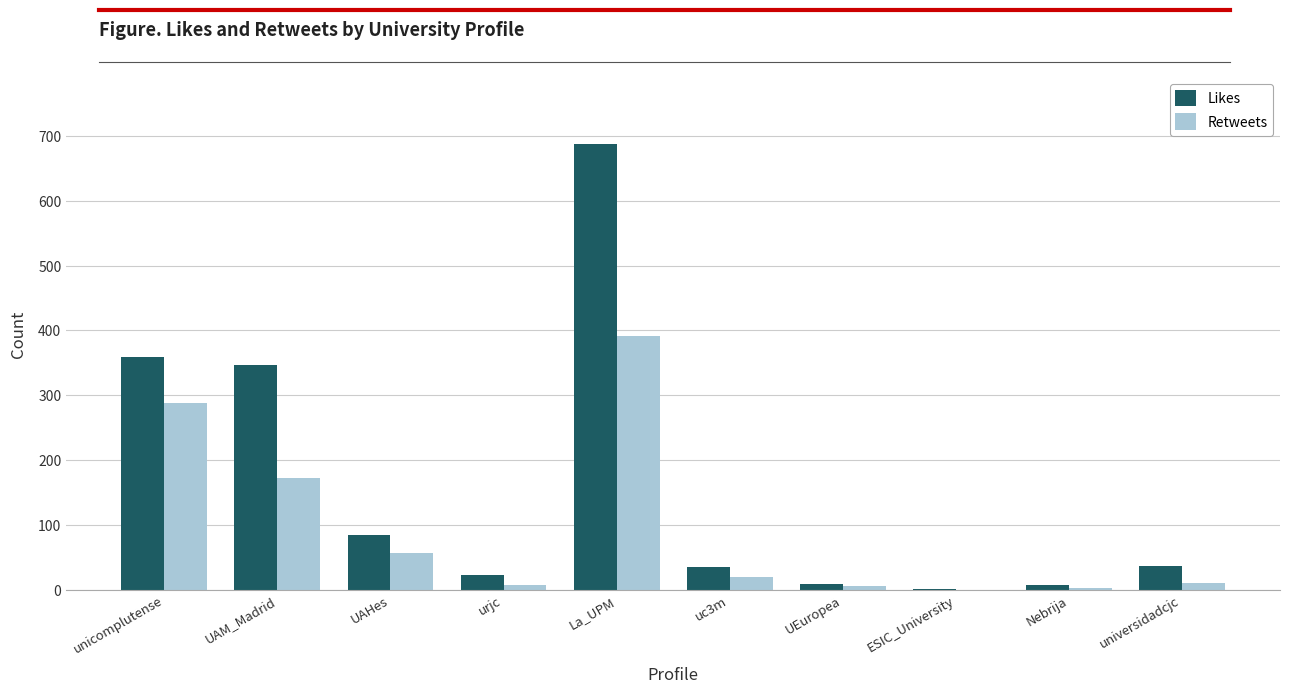

True or false: Likes has a value of 359 at unicomplutense.

True